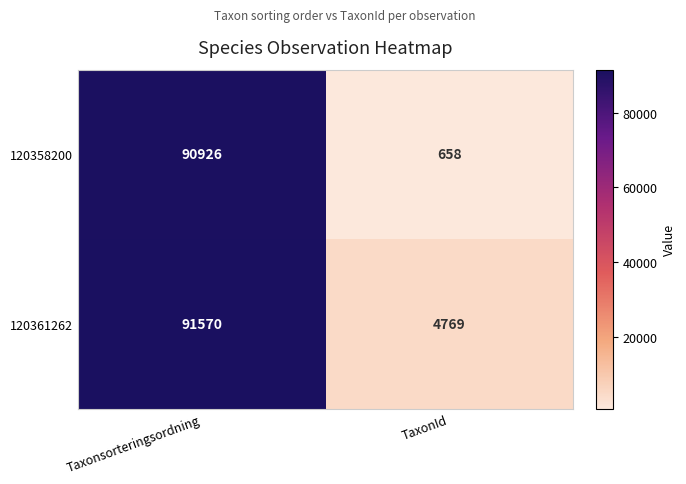

What is the minimum value shown in the chart?

658